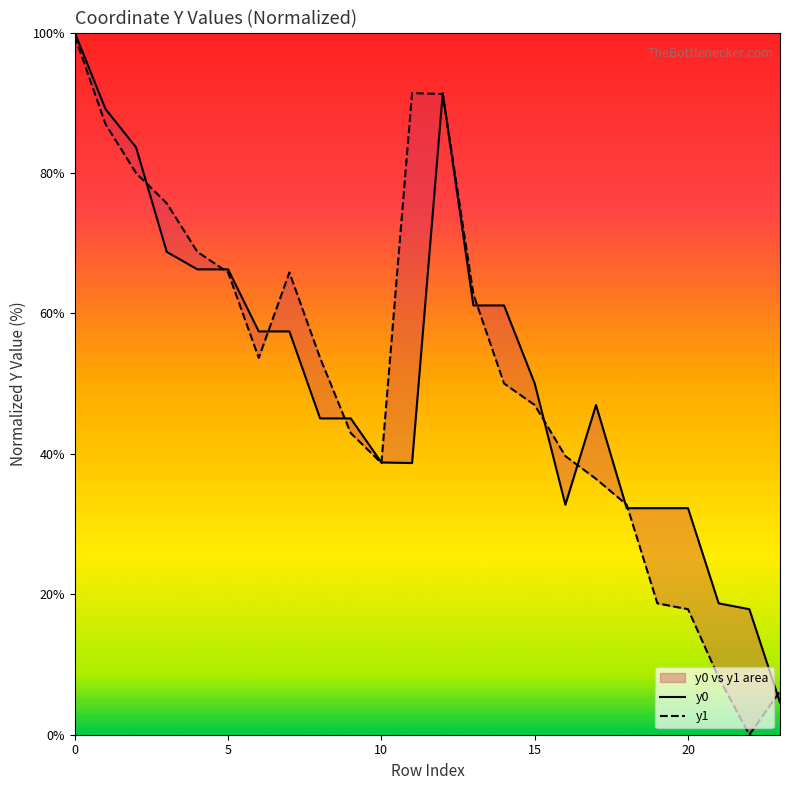

Rank the series by their maximum value, from lowest to highest.

y1, y0